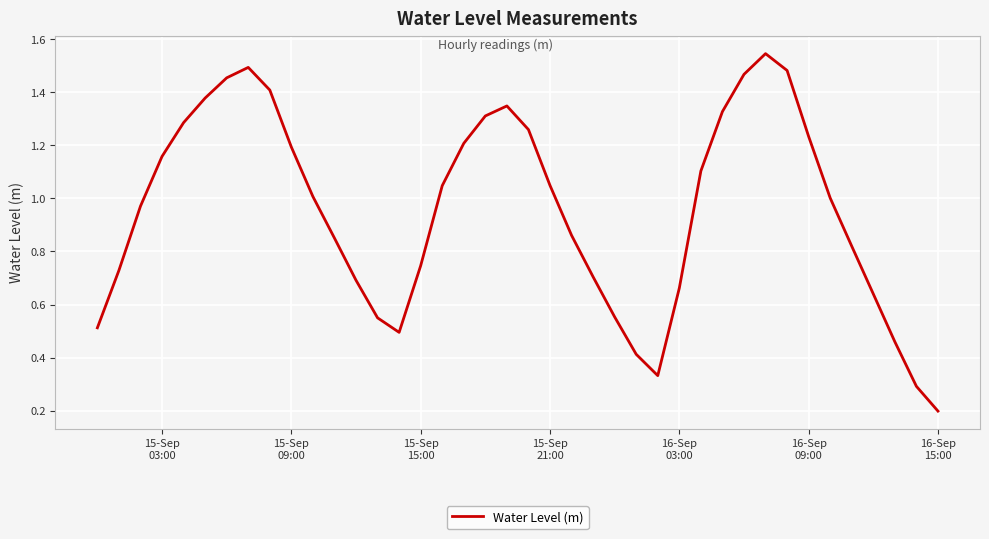

True or false: the data has more than 2 interior local peaks.

True